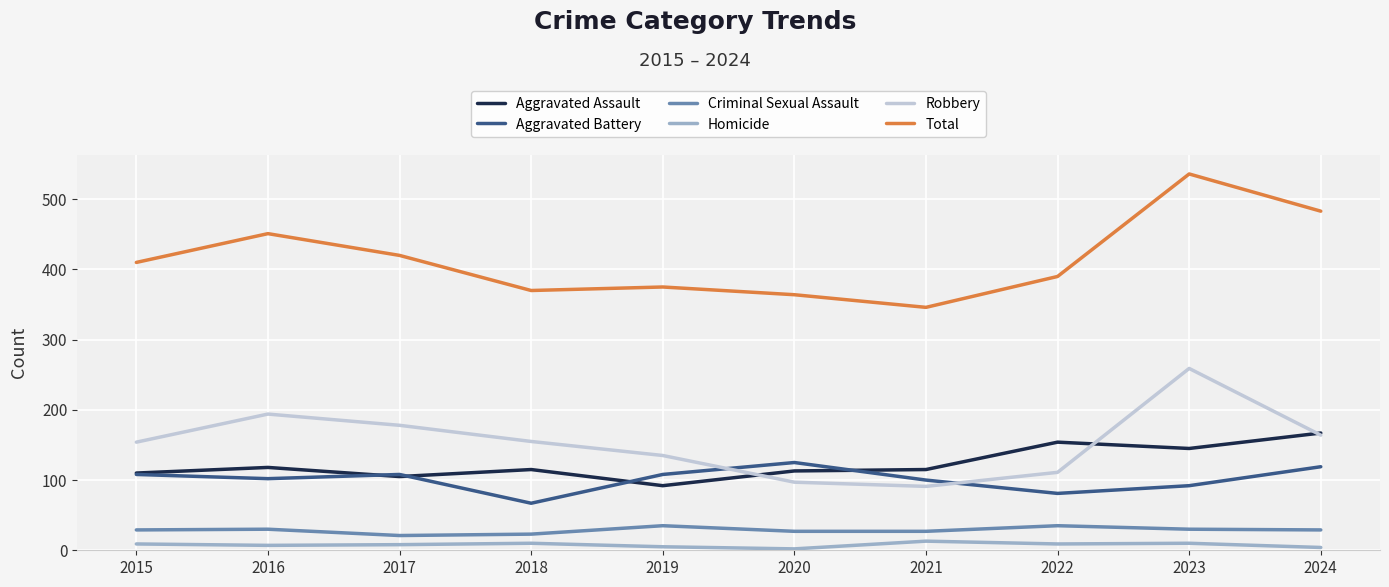

What is the lowest value of the Criminal Sexual Assault series?

21